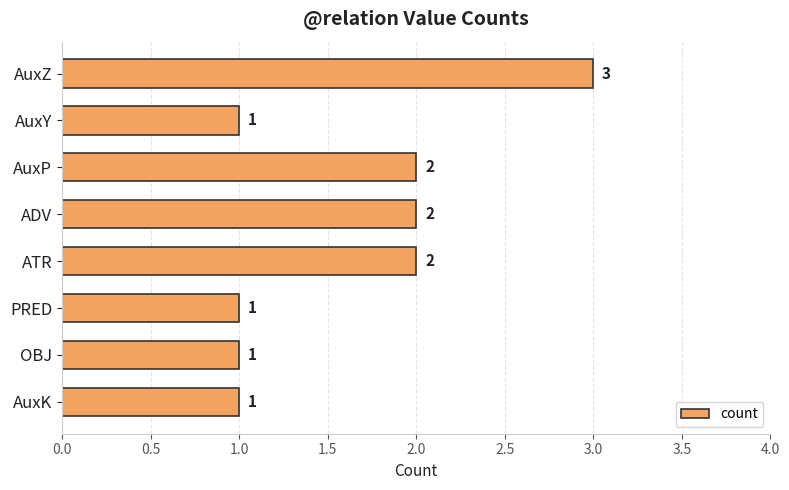

Are the bars horizontal?

Yes